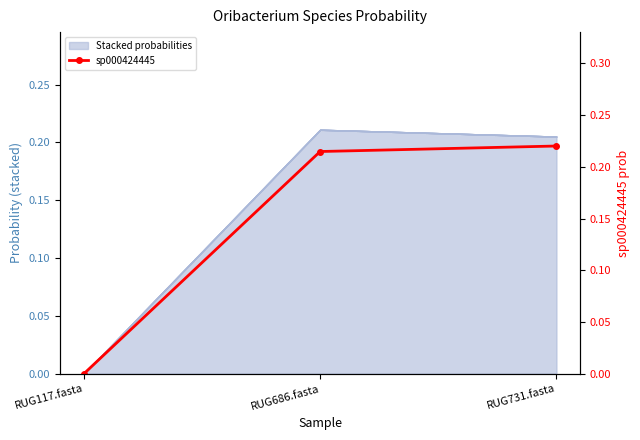

Reading right to left, extract all data points from this chart.

RUG731.fasta=0.2	RUG686.fasta=0.2	RUG117.fasta=0.0